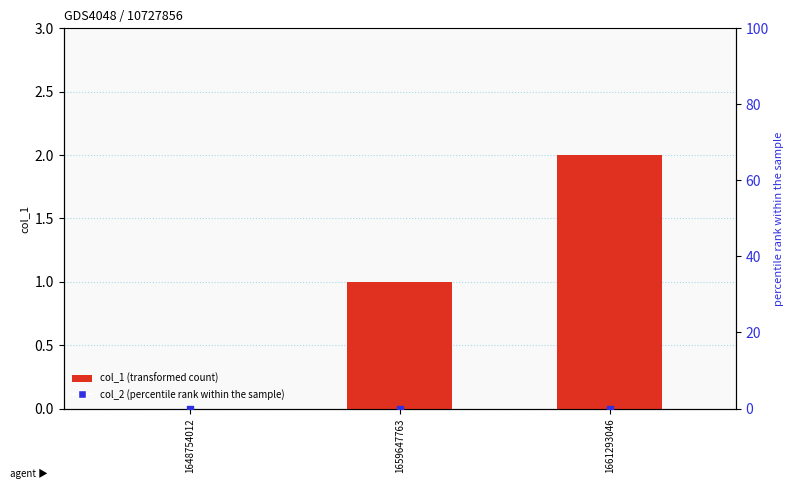

Which series has the largest total across all categories?

col_1 (transformed count)